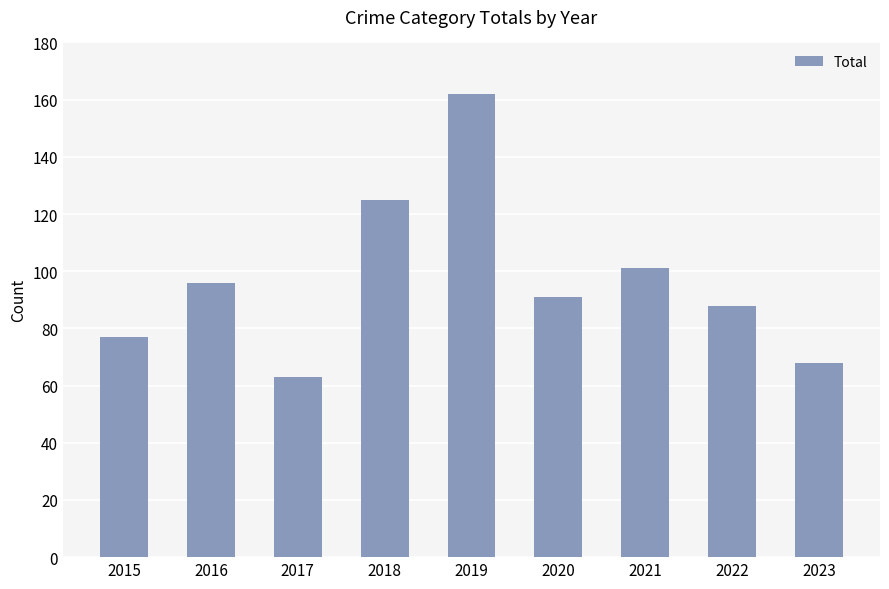

What value does the data have at 2021, to the nearest 5?

100